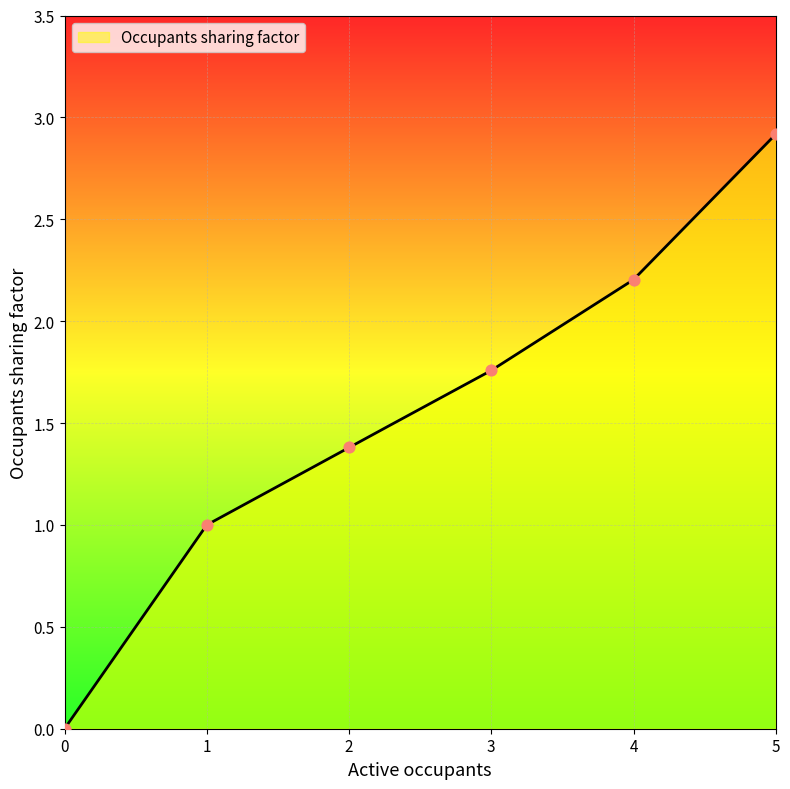

What is the change in value from 2 to 4?

+0.8